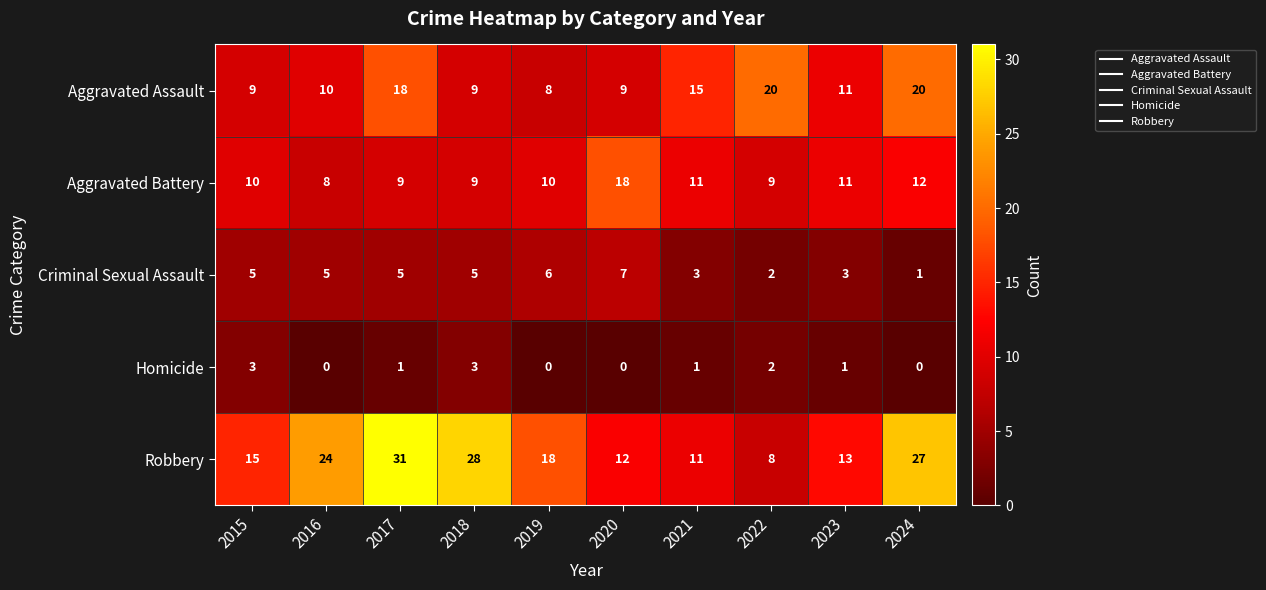

Which series changed the most between 2016 and 2018?

Robbery